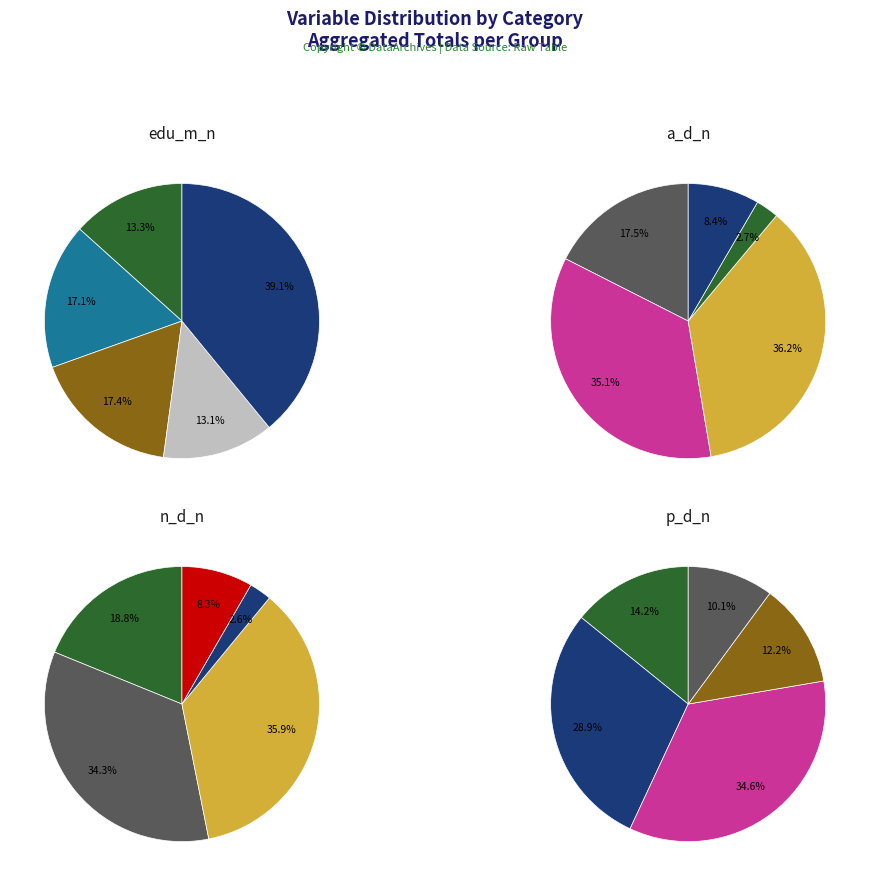

Which series changed the most between 4 and 5?

edu_m_n